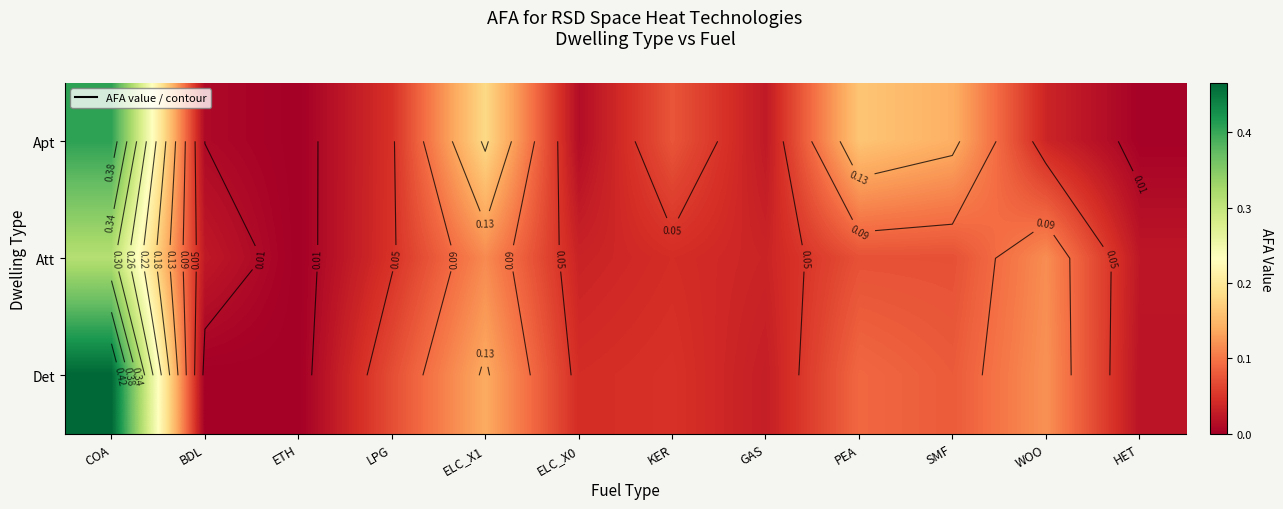

Count the number of categories in the chart.

12